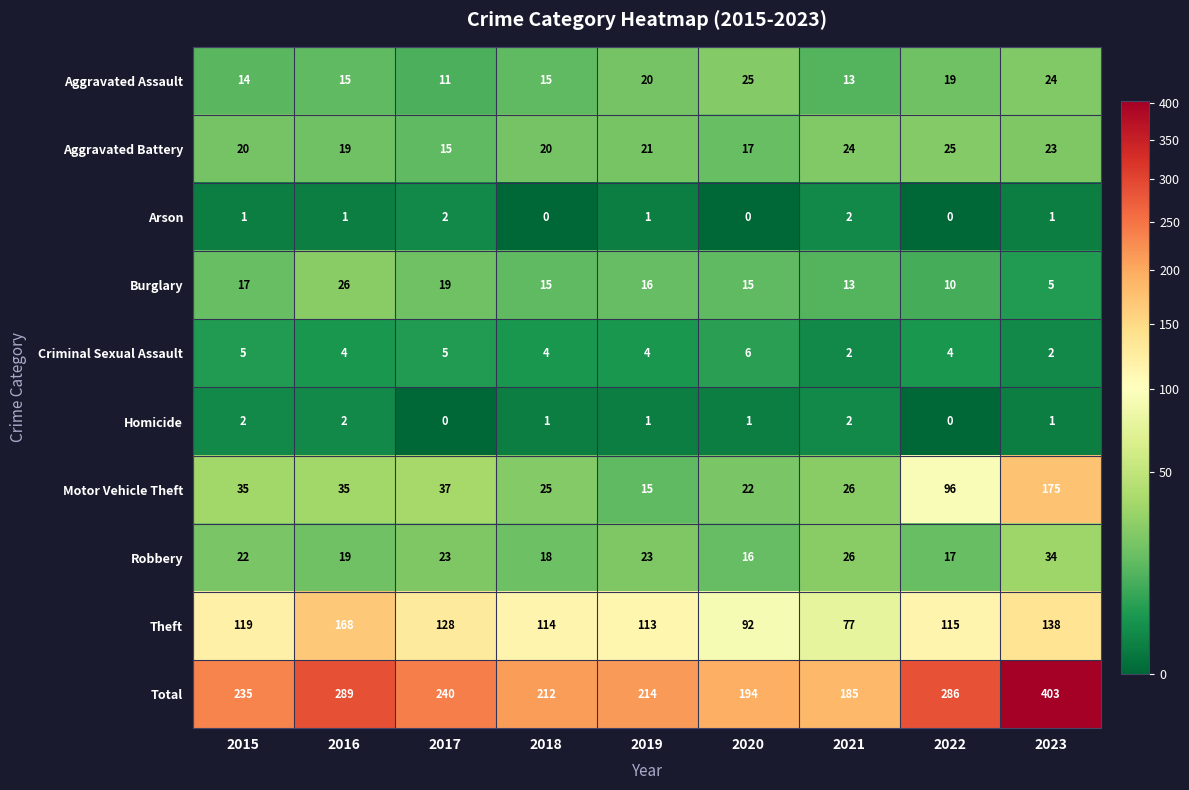

What is the difference between the maximum and minimum values in the Aggravated Assault series?

14